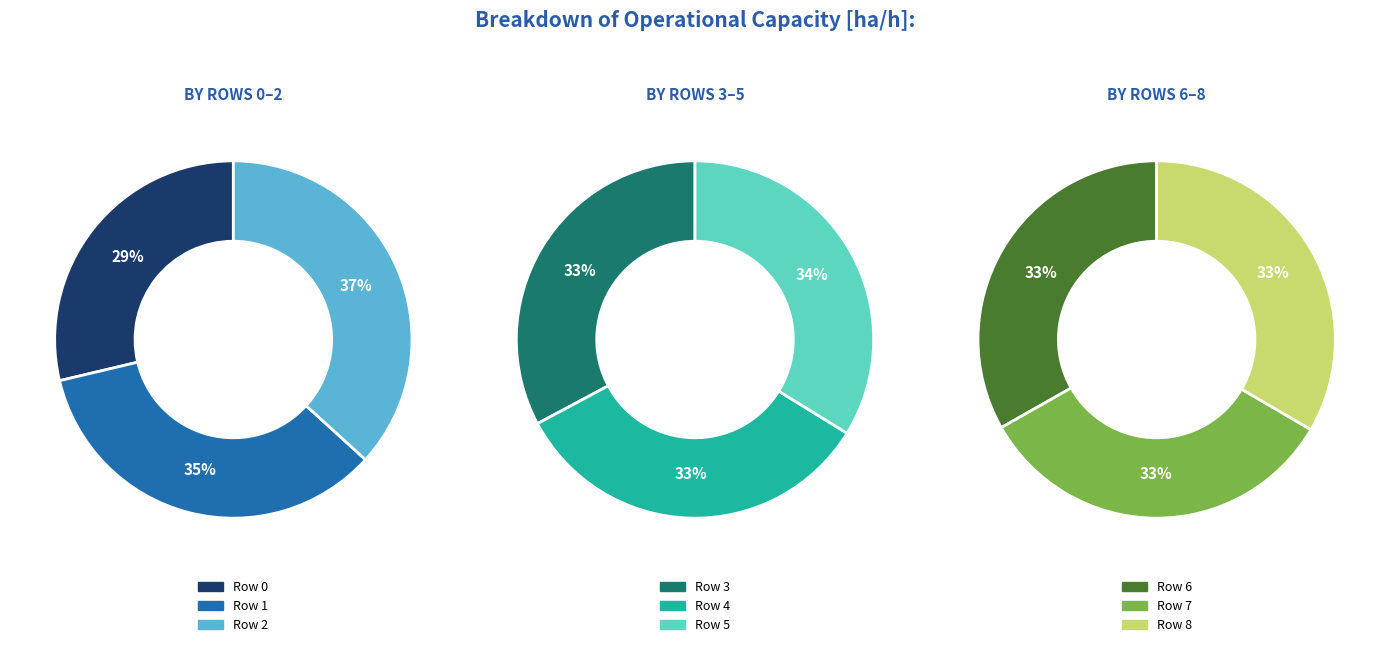

Count the number of slices in the pie.

9